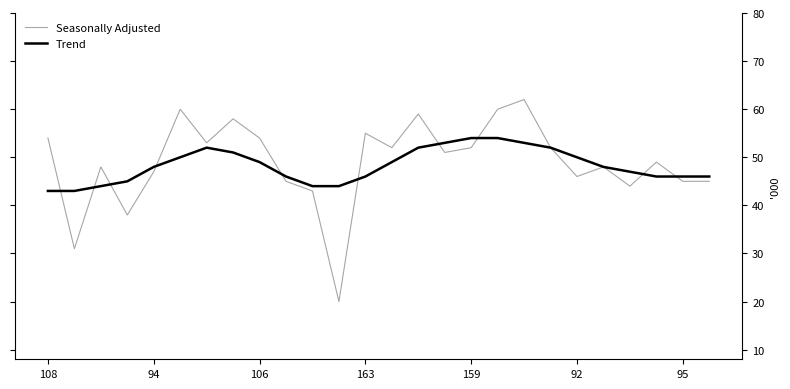

Rank the series by their maximum value, from lowest to highest.

Trend, Seasonally Adjusted